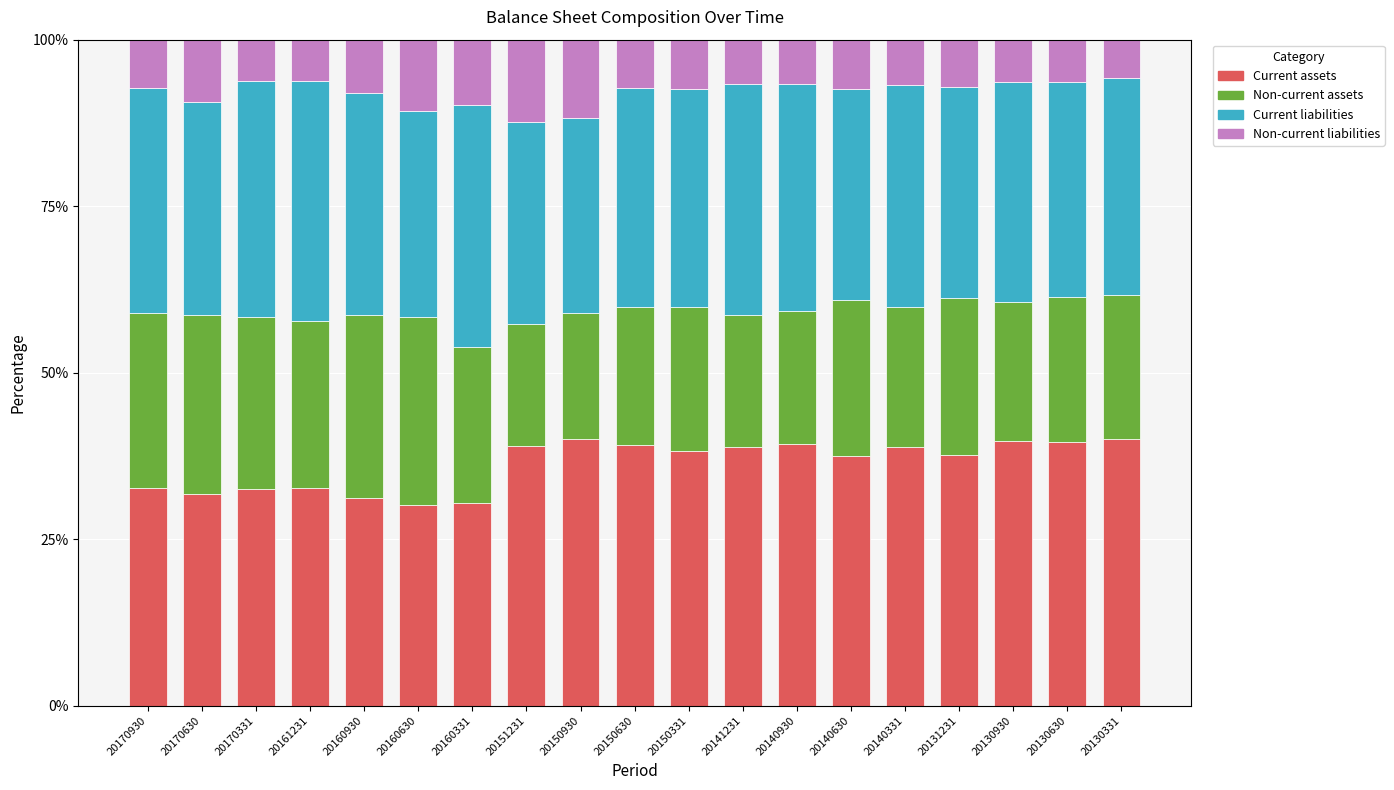

What is the minimum value for Current assets?

30.2